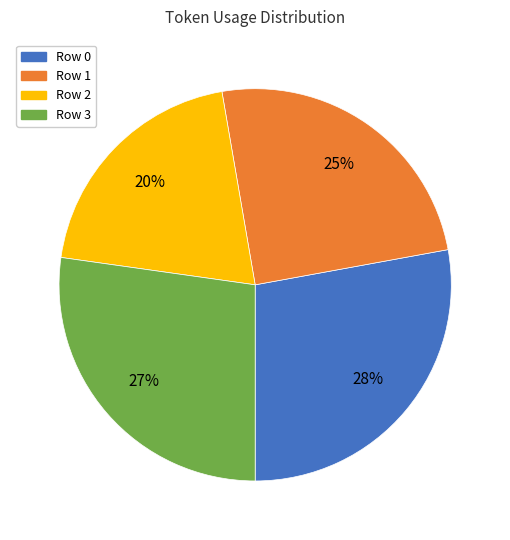

Approximately how many times larger is the value at Row 3 compared to Row 0?

1.0